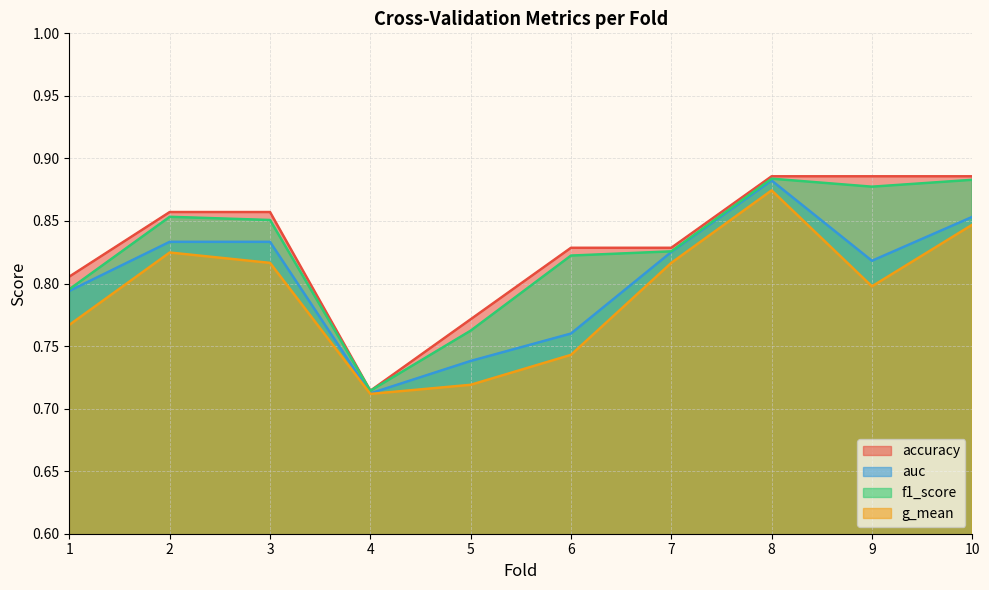

True or false: accuracy and g_mean intersect in this chart.

False